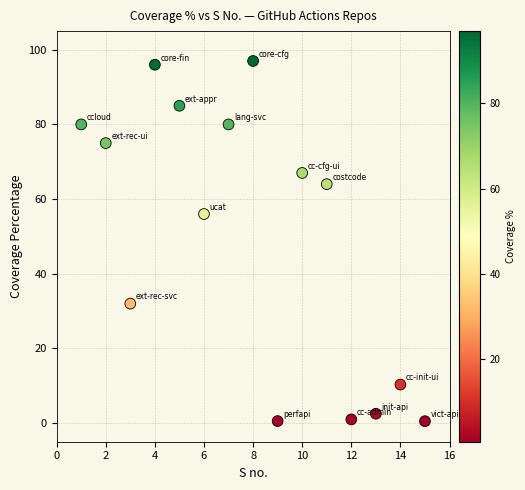

What Y value in the scatter plot is closest to 48?

56.0